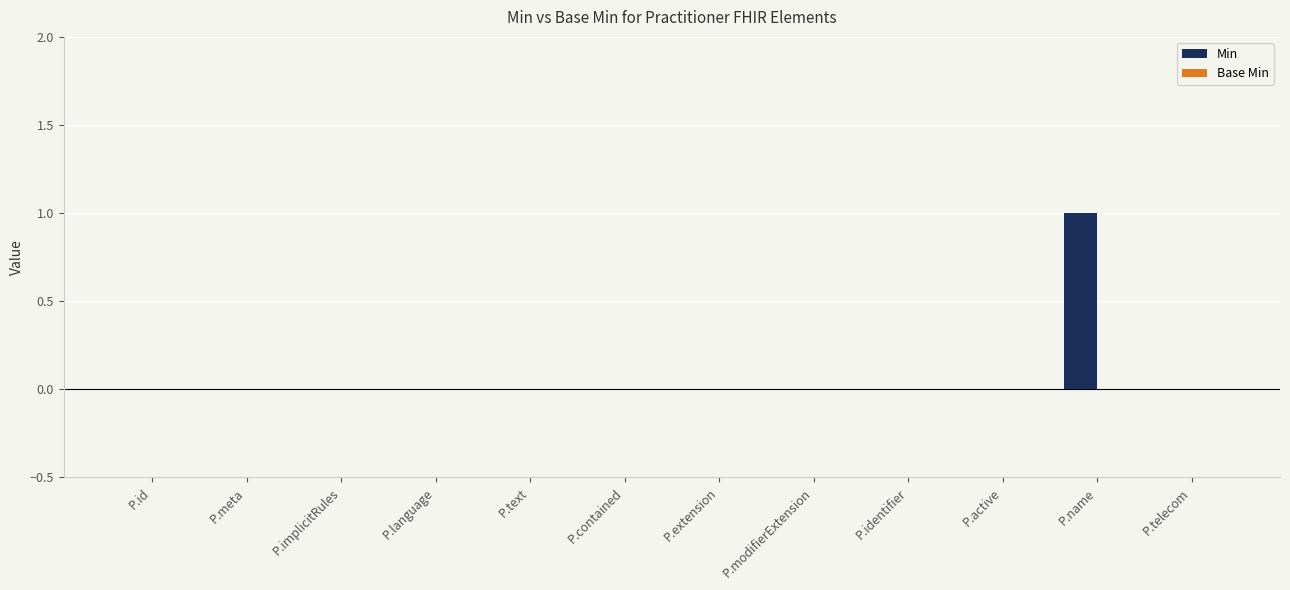

Are the bars horizontal?

No